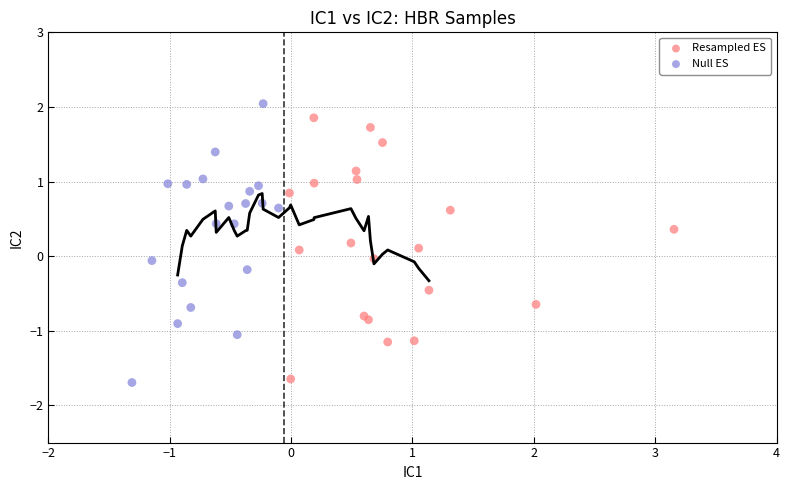

What are all the series names shown in the legend?

Resampled ES, Null ES